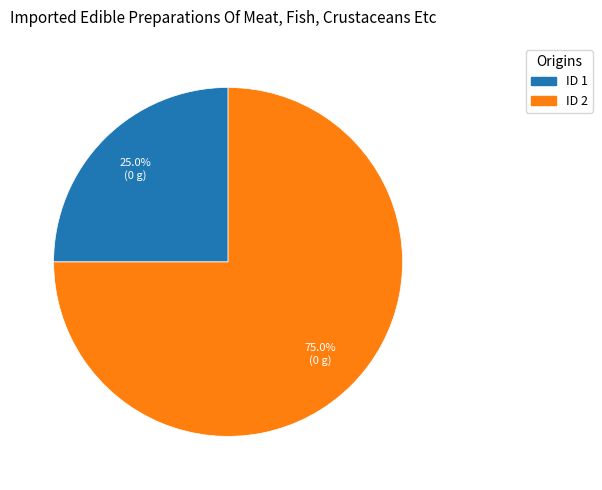

Count the number of slices in the pie.

2